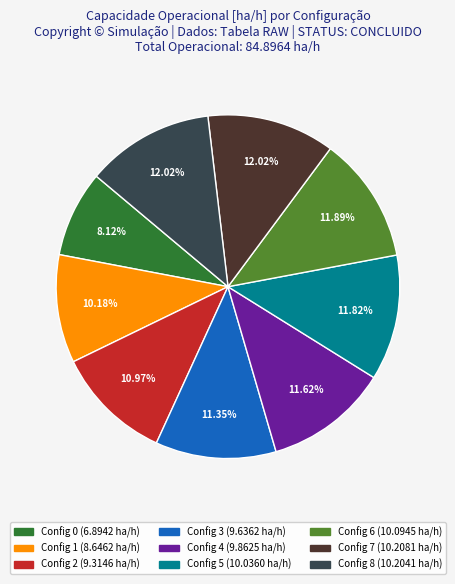

Is there any slice that represents more than half of the pie?

No